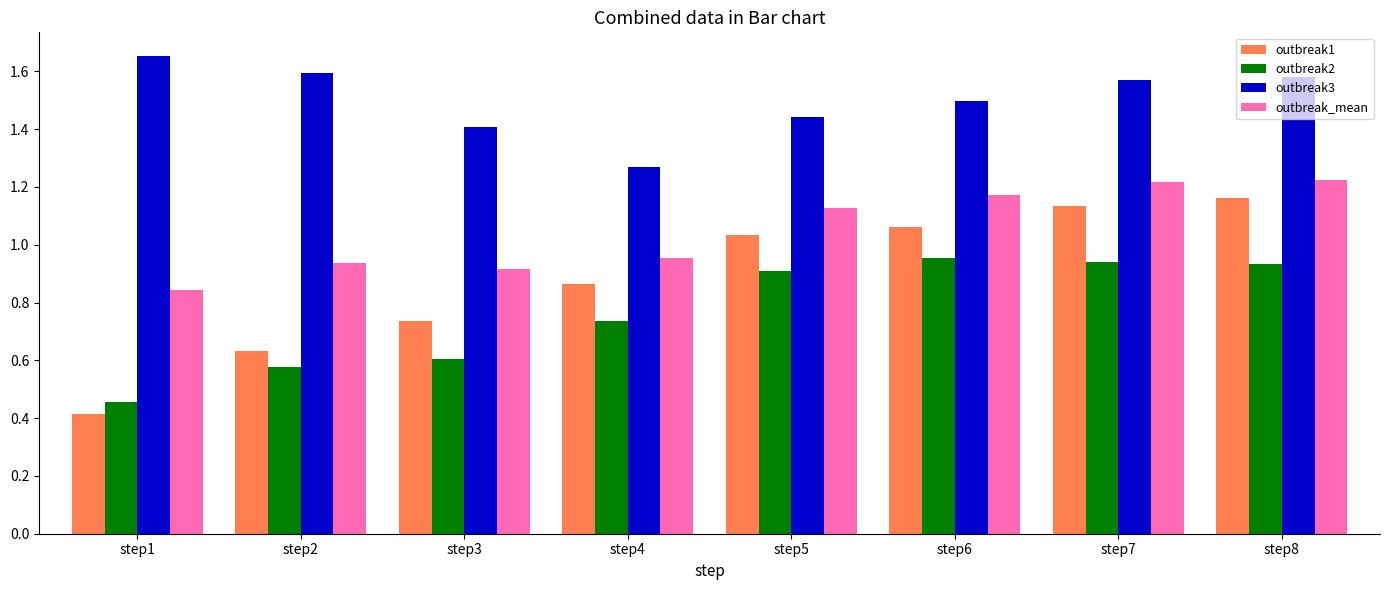

List the series in order of their overall mean, highest first.

outbreak3, outbreak_mean, outbreak1, outbreak2